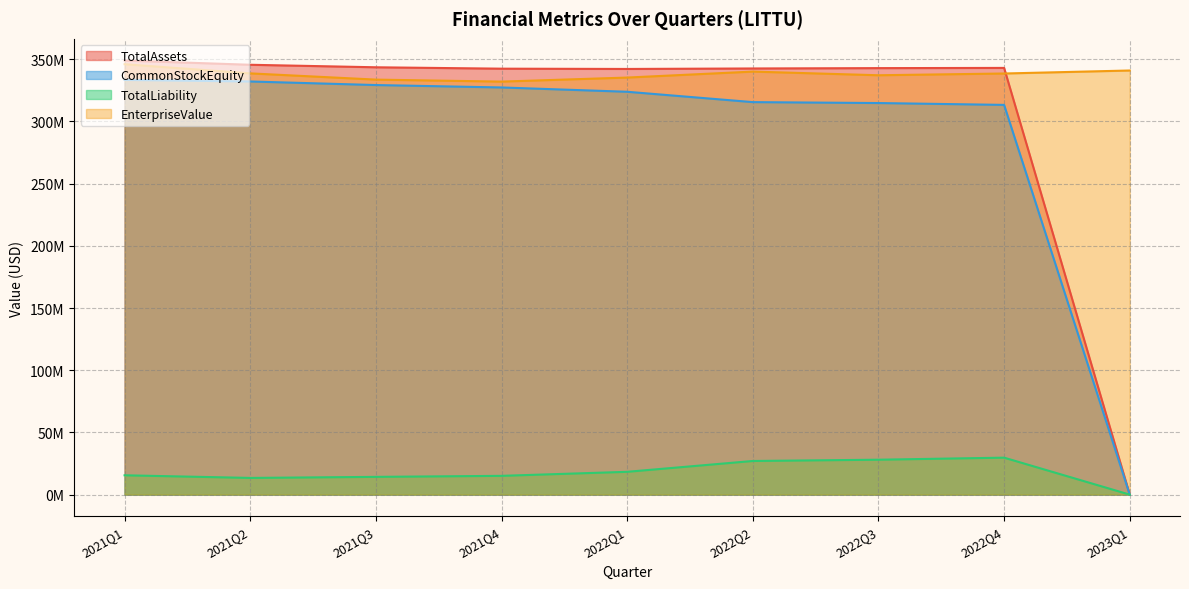

Between 2022Q3 and 2021Q4, which is larger?

2022Q3